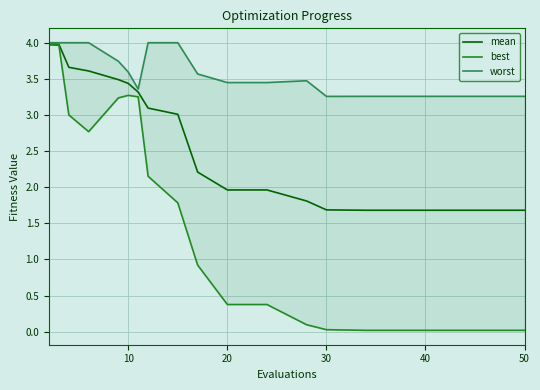

Between 10 and 18, which series saw the biggest shift?

best